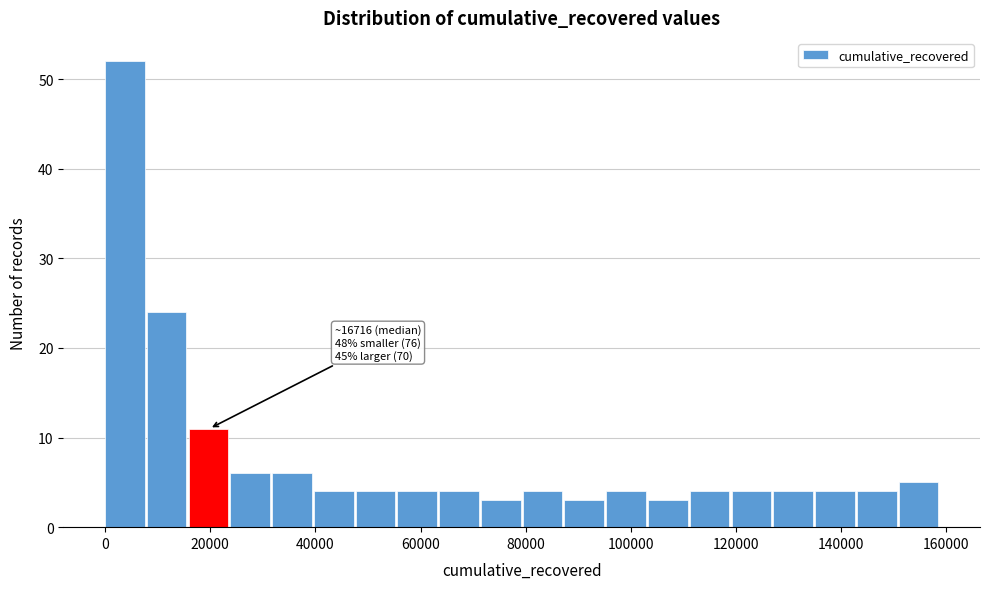

Read against the x-axis, roughly where is the centre of the tallest bar?

4000